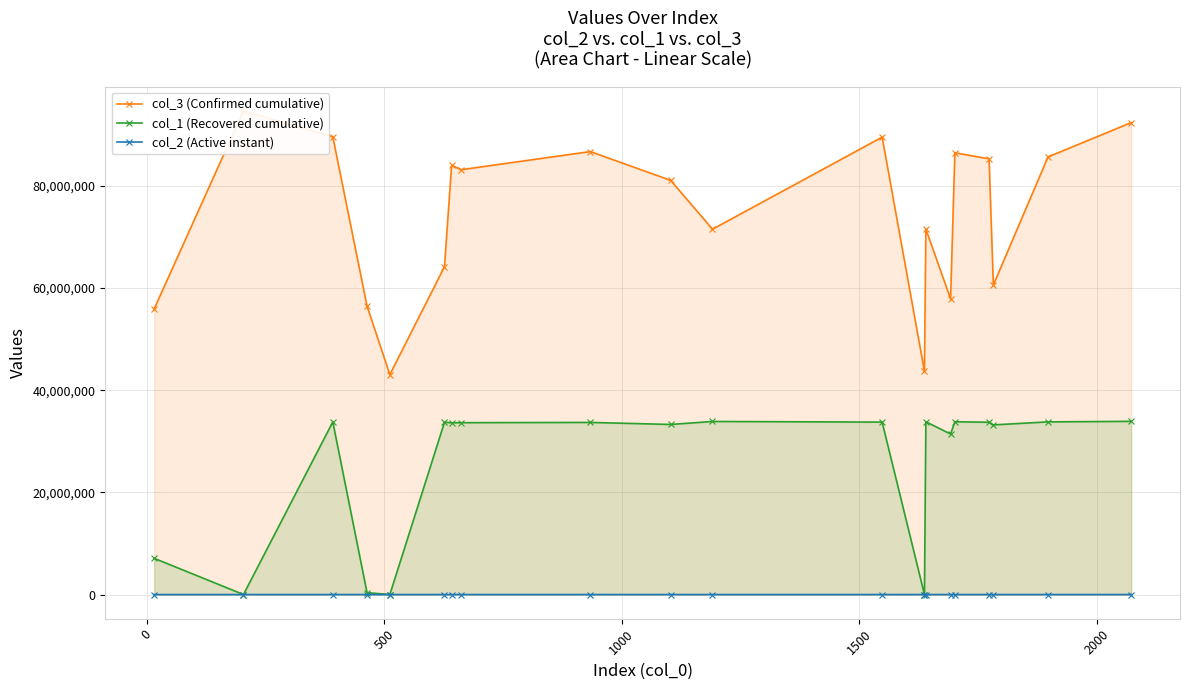

Which series has the largest range (max minus min)?

col_3 (Confirmed cumulative)